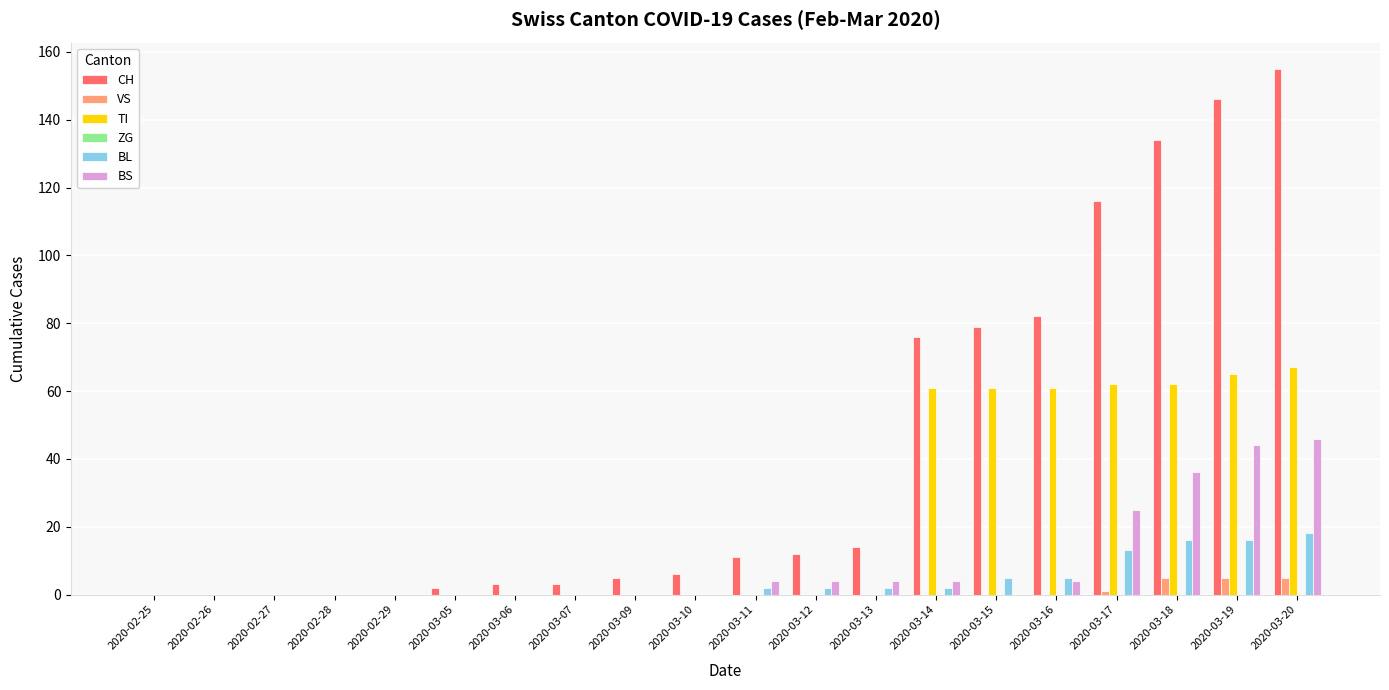

What is the sum of all CH values?

844